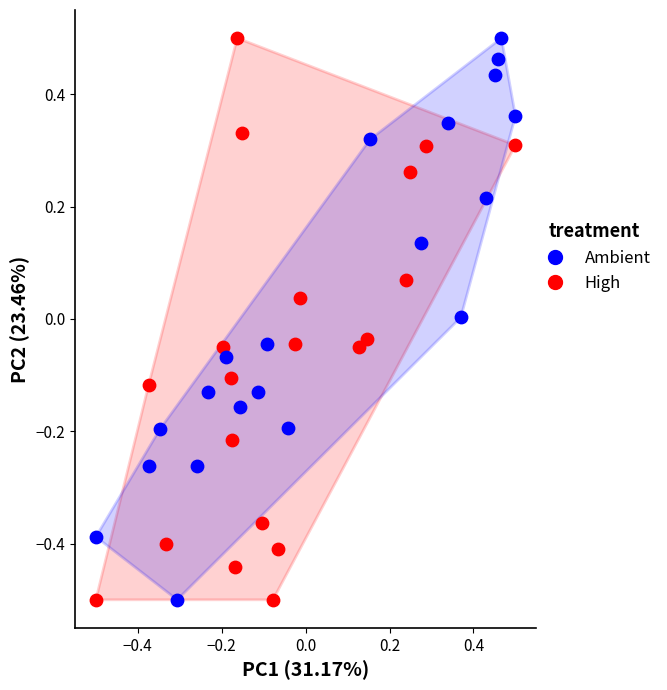

What are all the series names shown in the legend?

Ambient, High